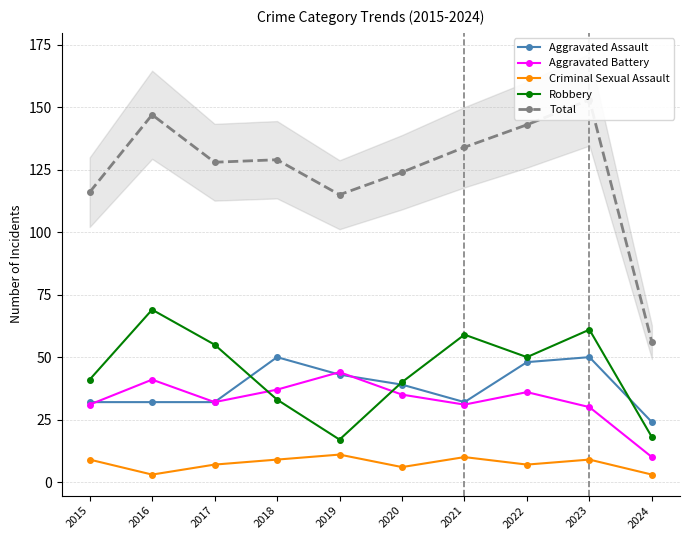

Reading left to right, what are all the values shown in this chart?

Aggravated Assault: 2015=32	2016=32	2017=32	2018=50	2019=43	2020=39	2021=32	2022=48	2023=50	2024=24
Aggravated Battery: 2015=31	2016=41	2017=32	2018=37	2019=44	2020=35	2021=31	2022=36	2023=30	2024=10
Criminal Sexual Assault: 2015=9	2016=3	2017=7	2018=9	2019=11	2020=6	2021=10	2022=7	2023=9	2024=3
Robbery: 2015=41	2016=69	2017=55	2018=33	2019=17	2020=40	2021=59	2022=50	2023=61	2024=18
Total: 2015=116	2016=147	2017=128	2018=129	2019=115	2020=124	2021=134	2022=143	2023=153	2024=56